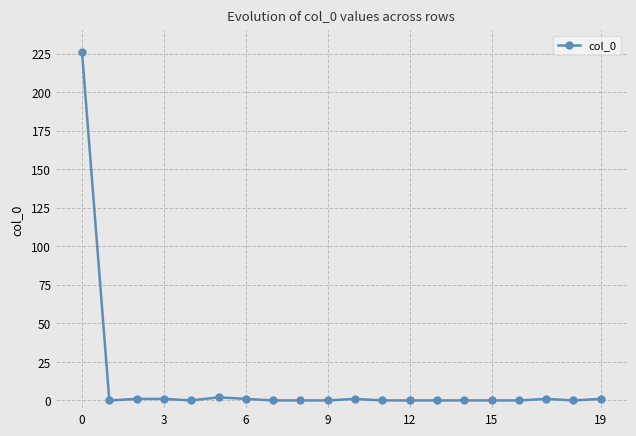

True or false: there are more than 0 points higher than both neighbors.

True